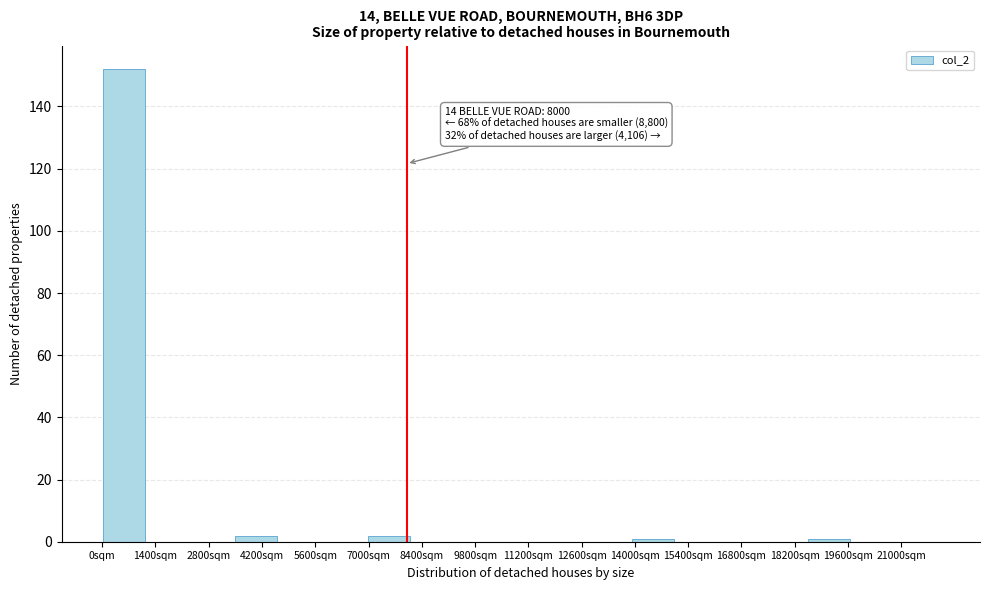

Which range on the x-axis has the tallest bar?

0 to 1200